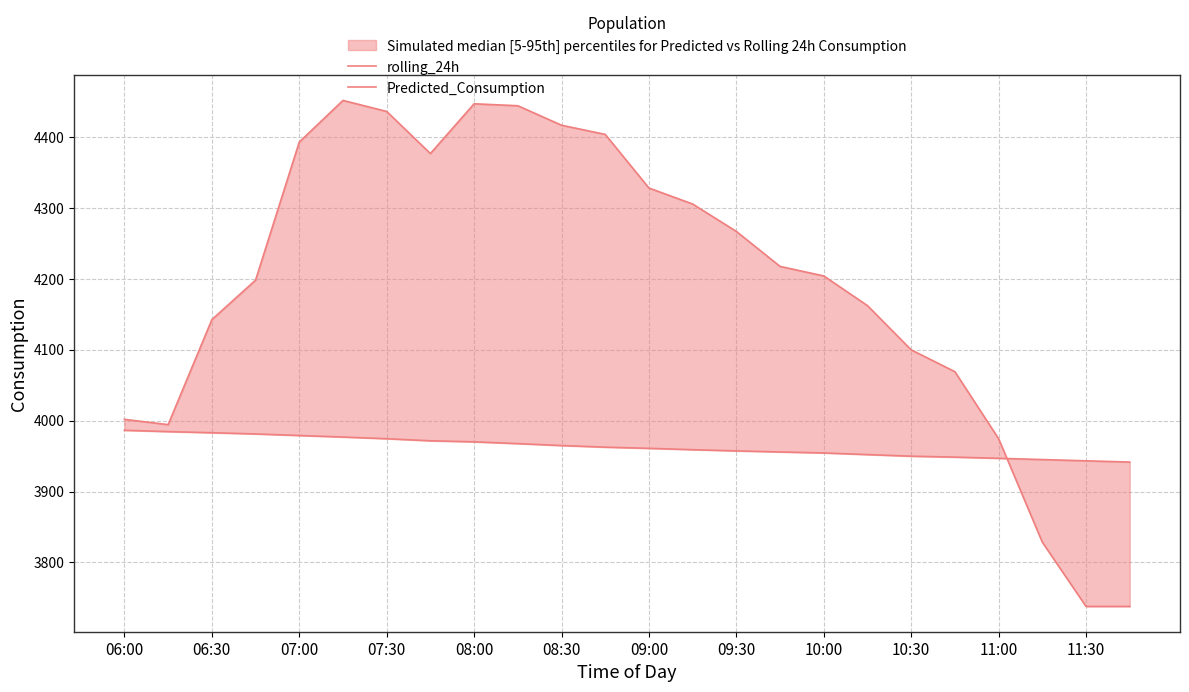

Between 08:00 and 23, which series saw the biggest shift?

Predicted_Consumption